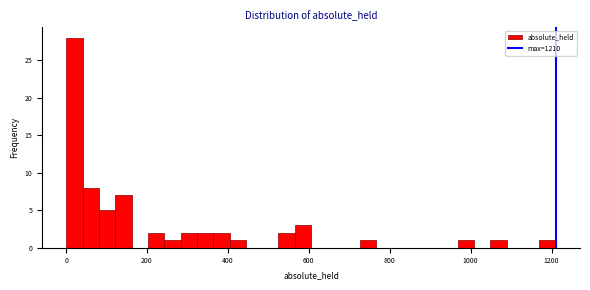

Read against the x-axis, roughly where is the centre of the tallest bar?

20